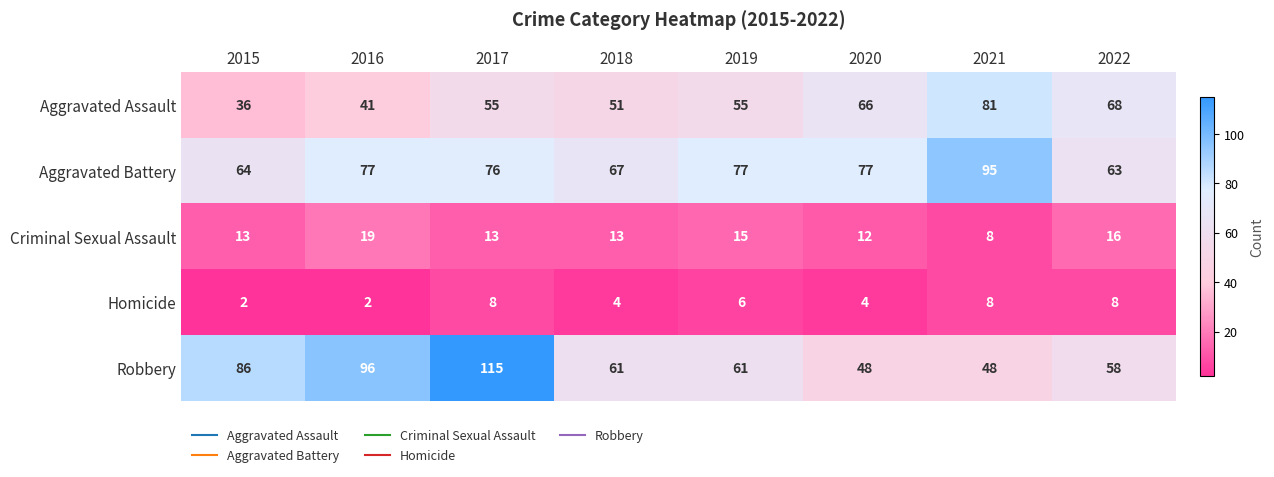

Which series has the widest spread of values?

Robbery